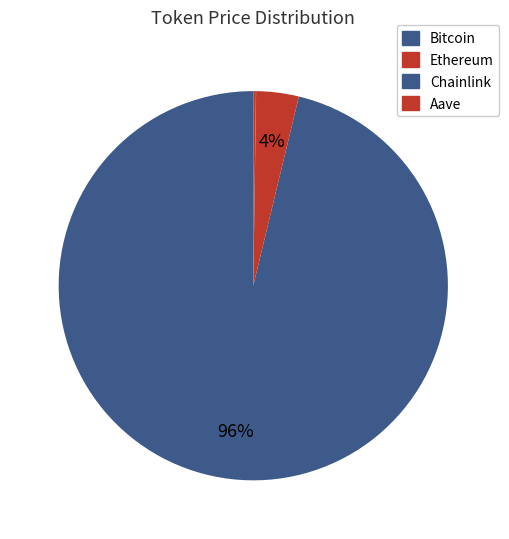

Does any single category account for the majority?

Yes